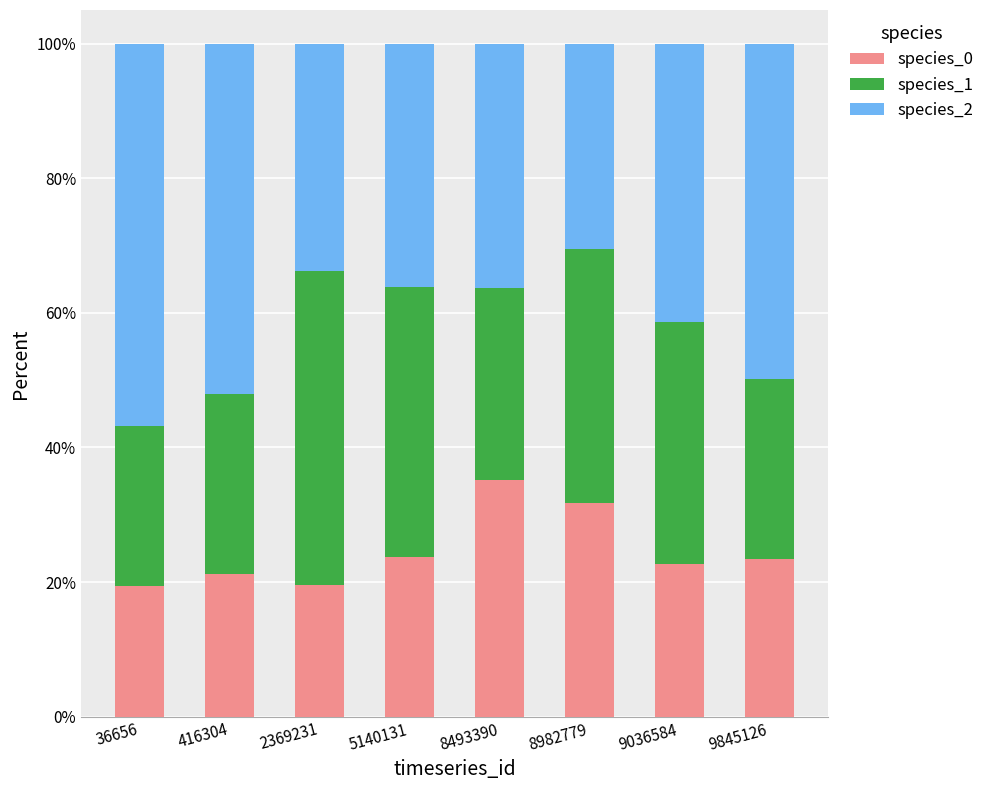

What is the average value of the species_0 series?

24.6